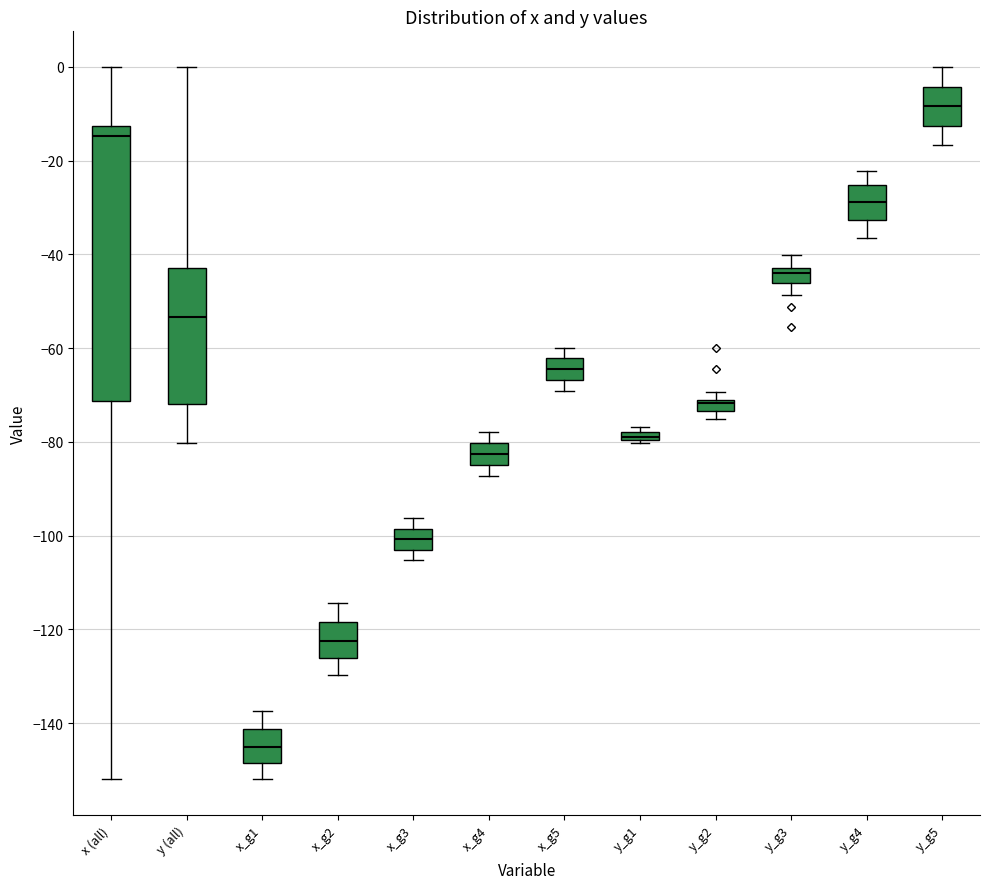

Which box has the lowest median line?

x_g1